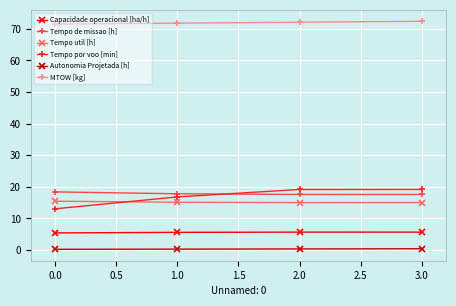

Which series has the largest total across all categories?

MTOW [kg]